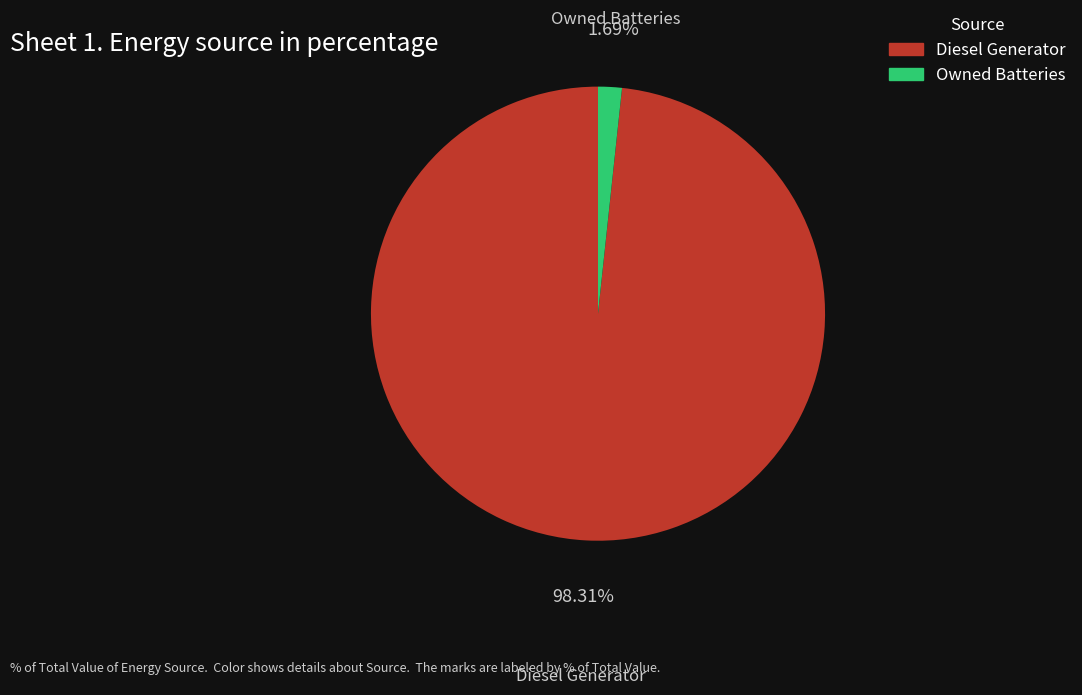

How much of the chart is everything except Diesel Generator?

1.7%